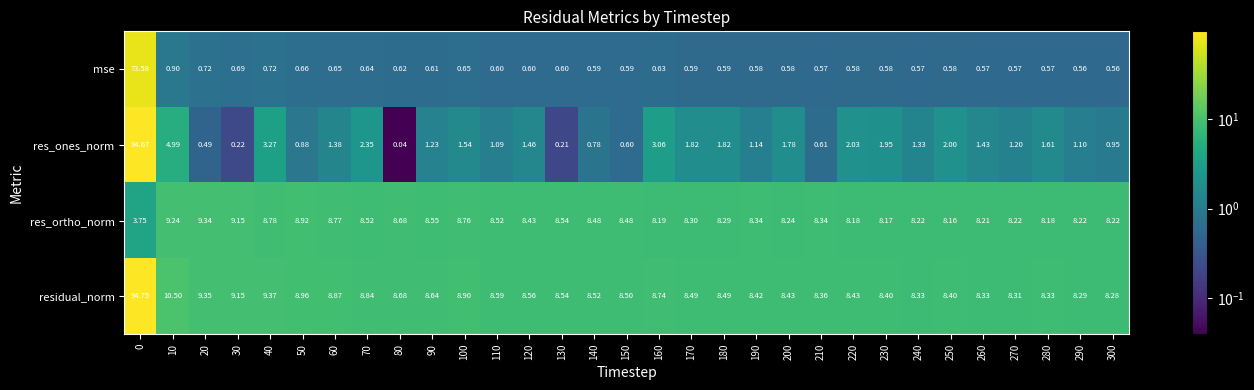

Is the value of mse at 60 greater than the value of res_ones_norm at 100?

No